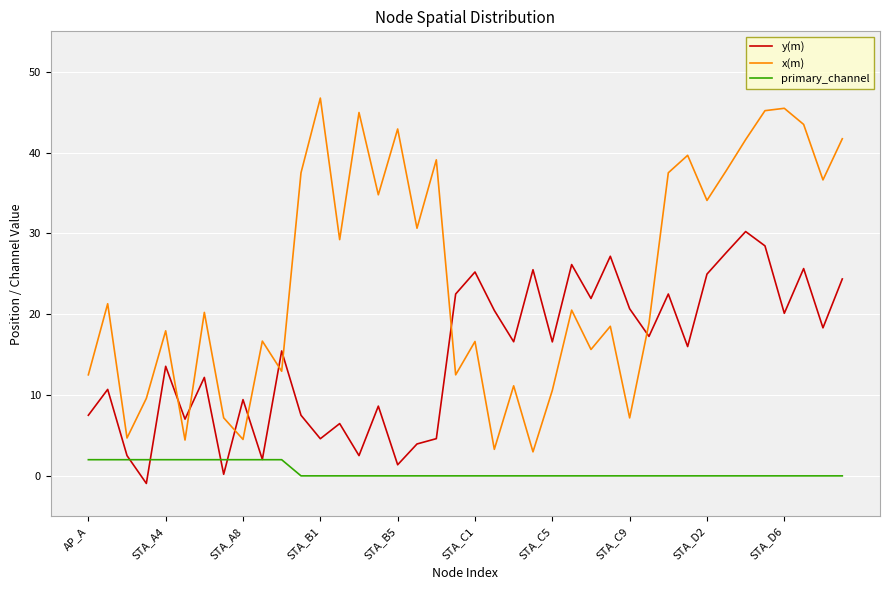

Rank the series by their average value, from highest to lowest.

x(m), y(m), primary_channel